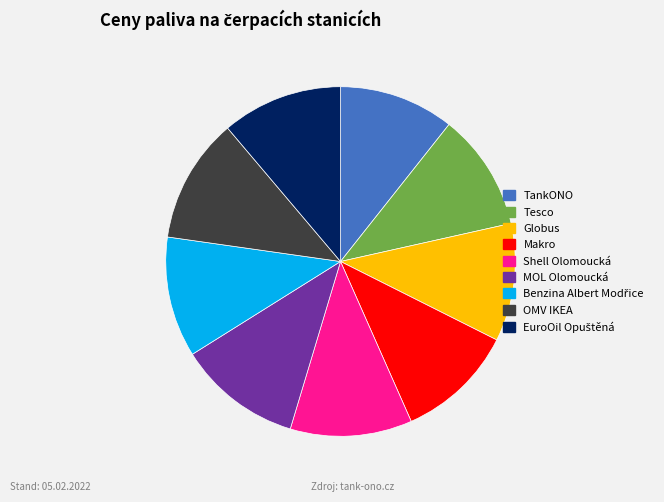

True or false: Globus accounts for 11% of the total.

True